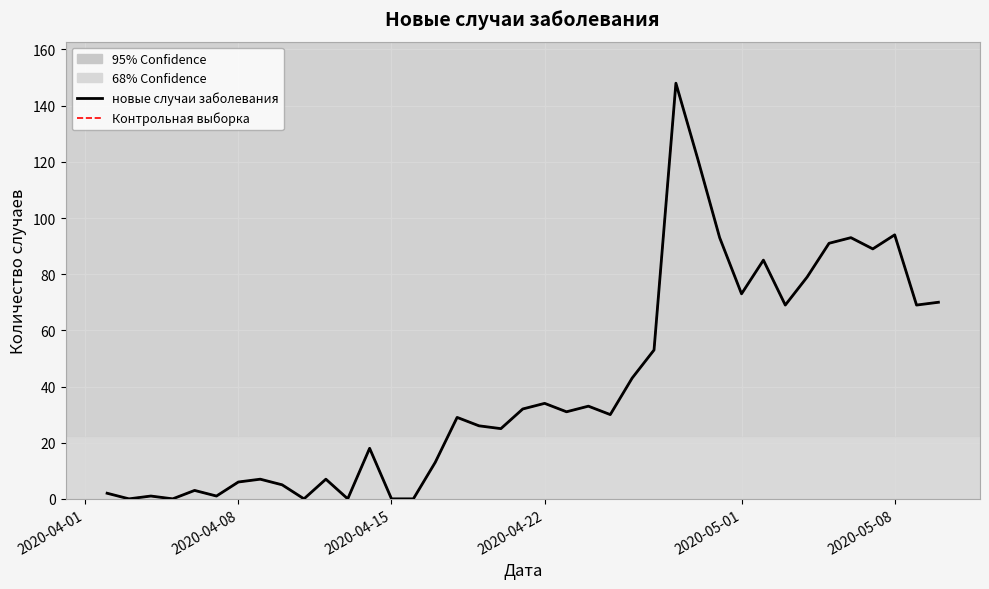

Is this an area chart (filled region under the line)?

No